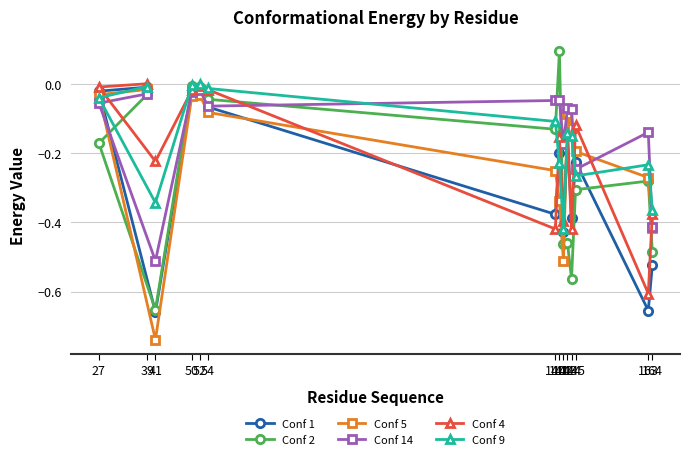

What is the average value of the Conf 9 series?

-0.2